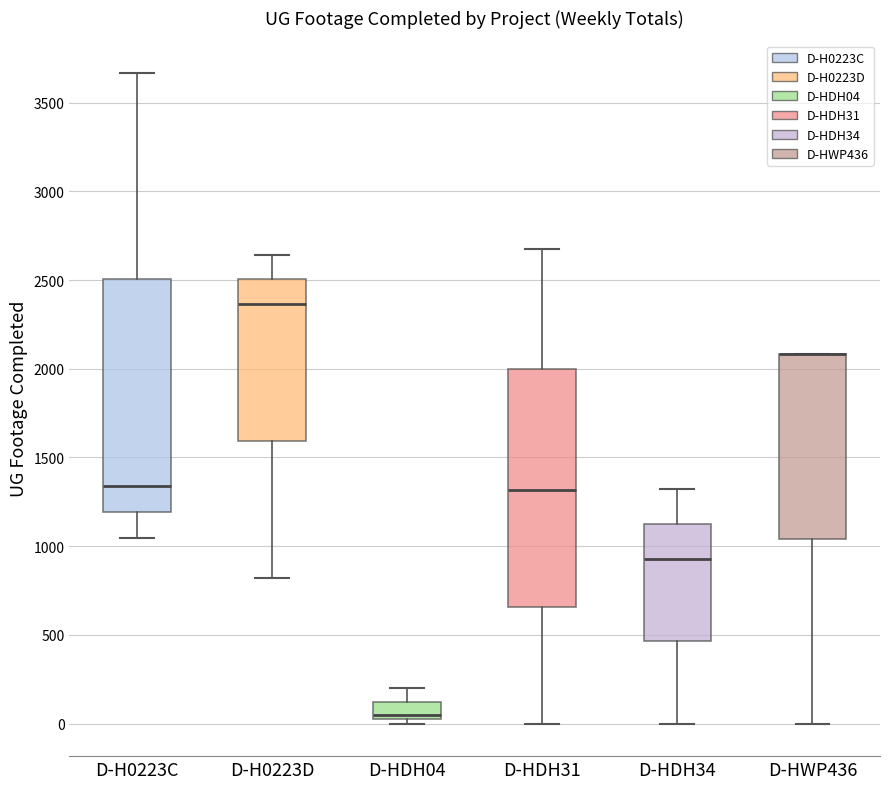

Reading left to right, read every box against the y-axis: the position of its median line, the range the box covers, and the ends of its whiskers. The values are not printed on the chart, so give them approximately, as read against the axis.

D-H0223C: median 1350, box 1200 to 2500, whiskers 1050 to 3650
D-H0223D: median 2350, box 1600 to 2500, whiskers 800 to 2650
D-HDH04: median 50, box 0 to 100, whiskers 0 (just below the box's lower edge) to 200
D-HDH31: median 1300, box 650 to 2000, whiskers 0 to 2700
D-HDH34: median 950, box 450 to 1150, whiskers 0 to 1300
D-HWP436: median 2100 (drawn on the box's upper edge), box 1050 to 2100, whiskers 0 to 2100